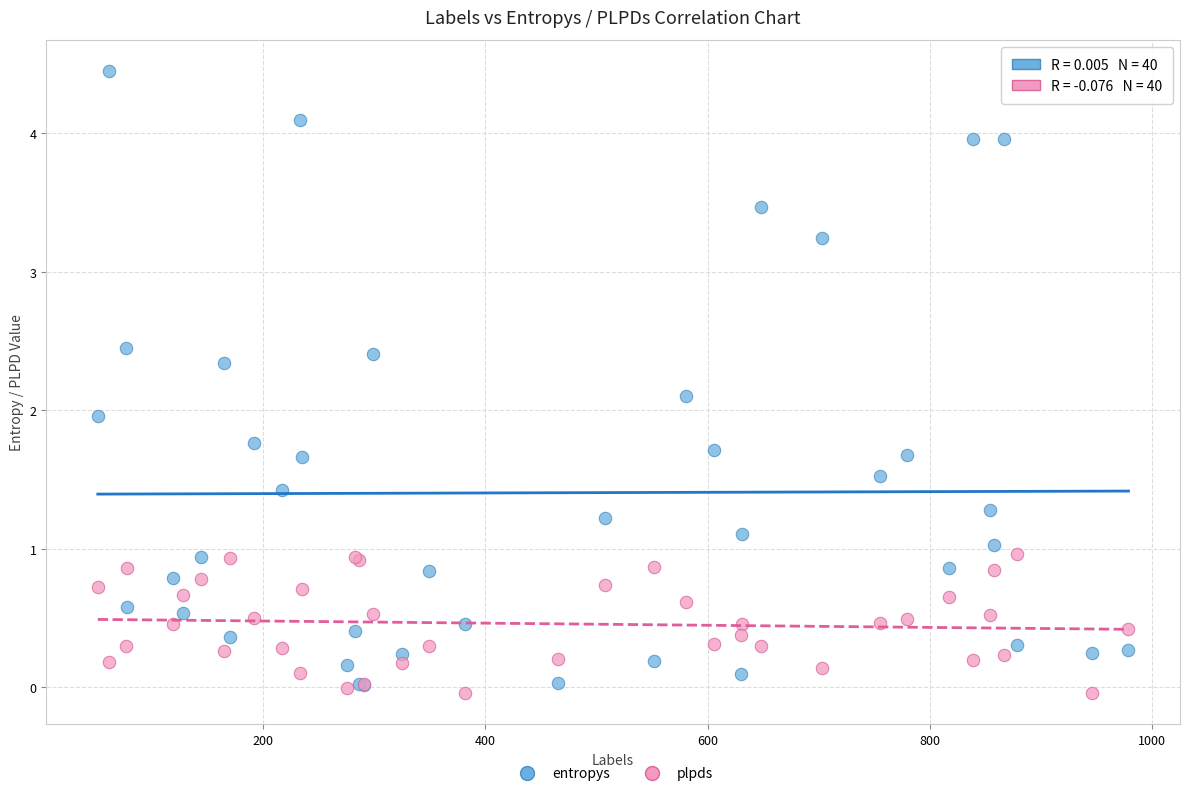

Which series has the widest spread of Y values?

entropys